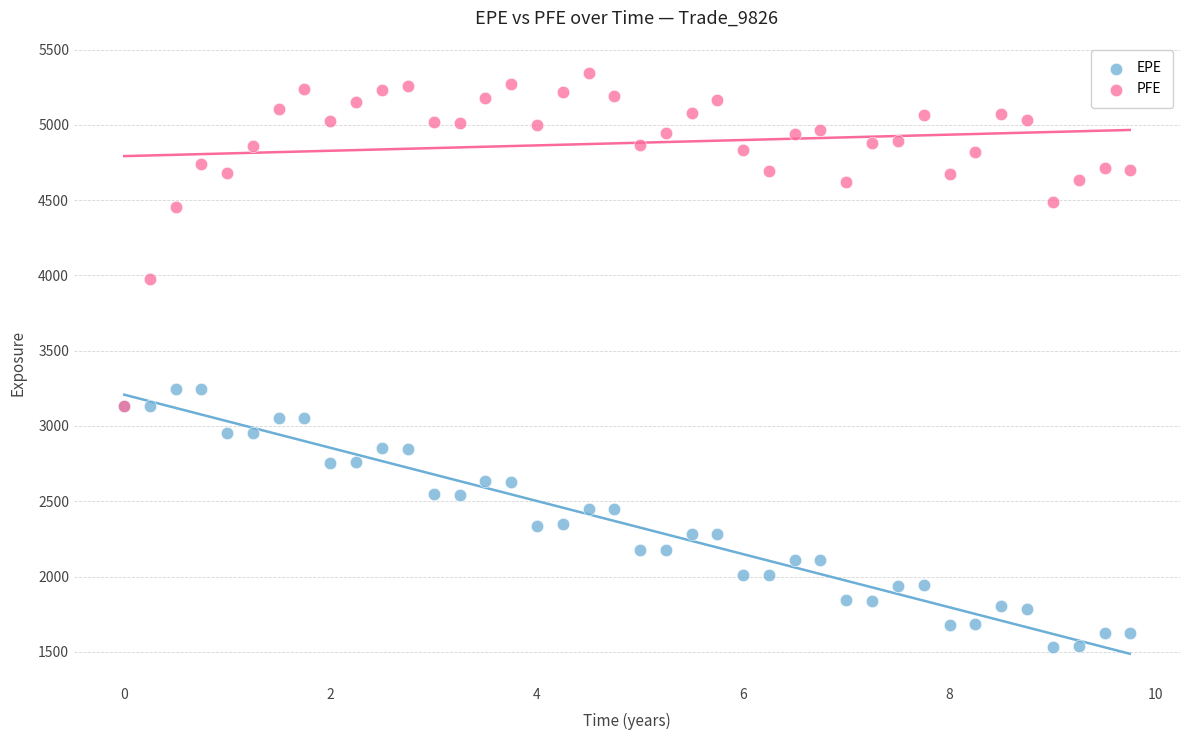

Which series contains the lowest Y value?

EPE